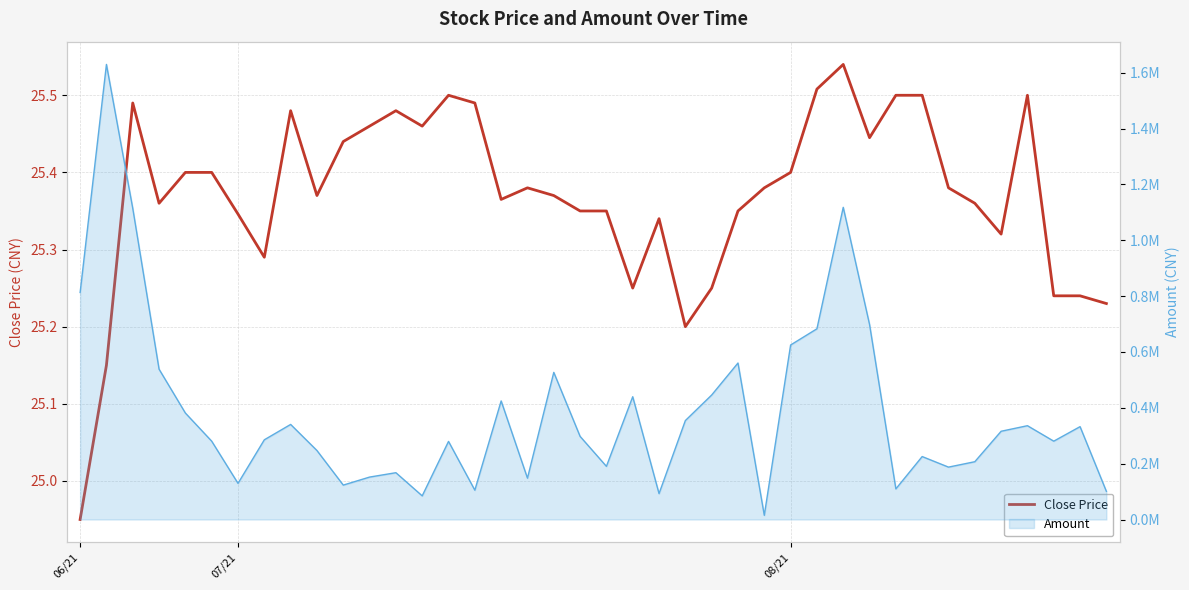

The chart shows a value of 25.5 at 29. True or false?

True